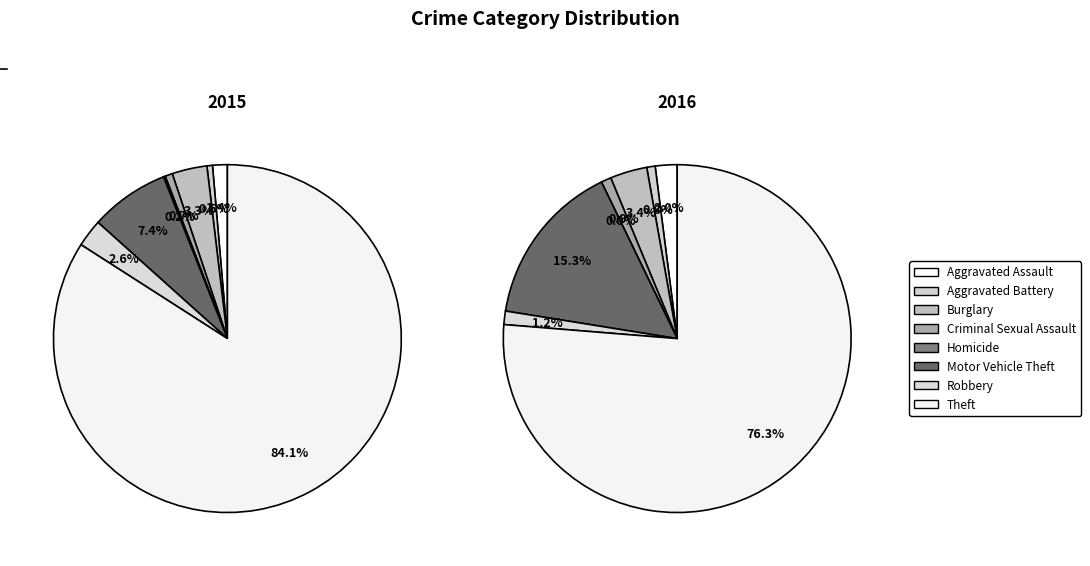

Does Theft represent more than half of the total?

Yes